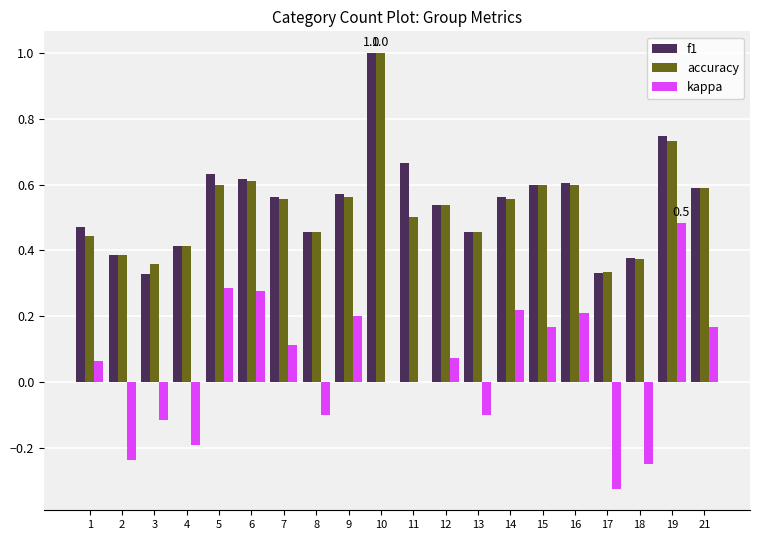

What is the total value across all series at 1?

1.0